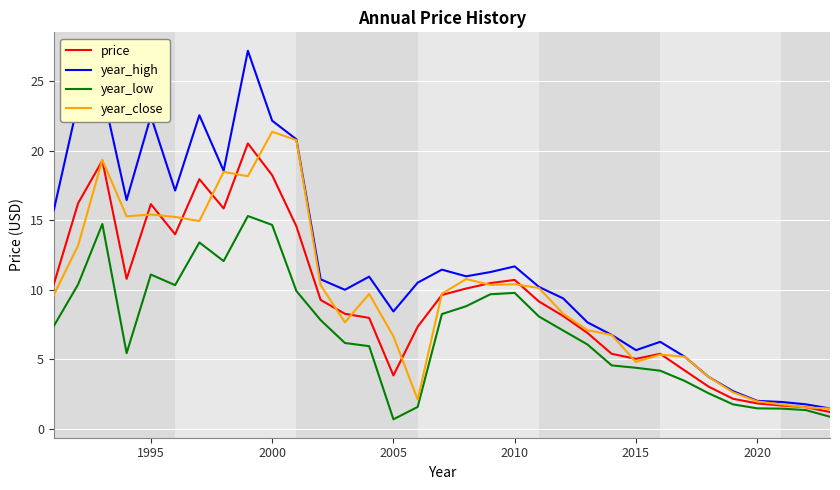

What is the maximum value for year_close?

21.4